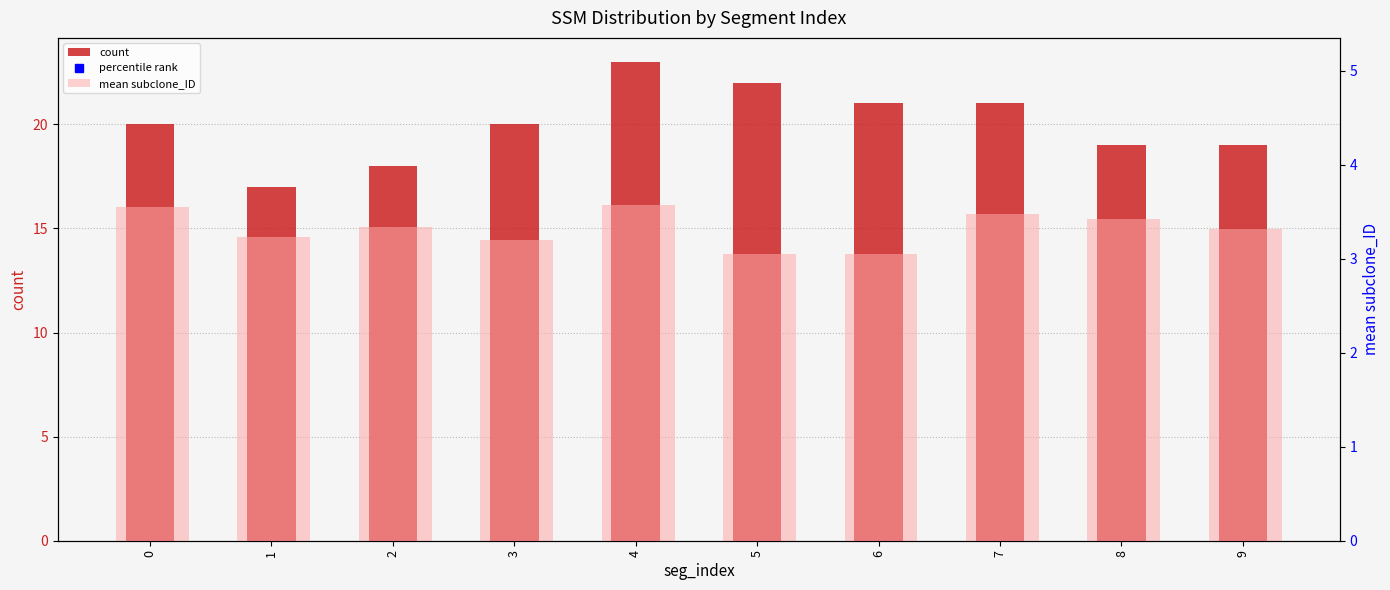

True or false: percentile rank has a value of 34.0 at 6.

False